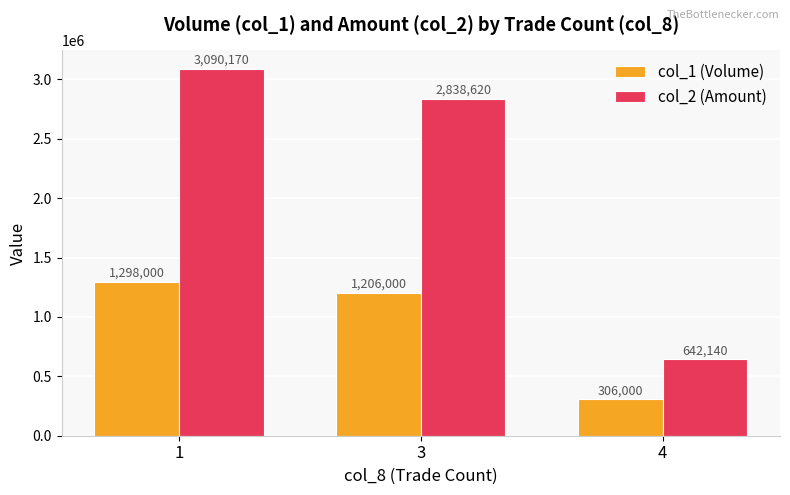

What is the difference between the maximum and minimum values in the col_1 (Volume) series?

992000